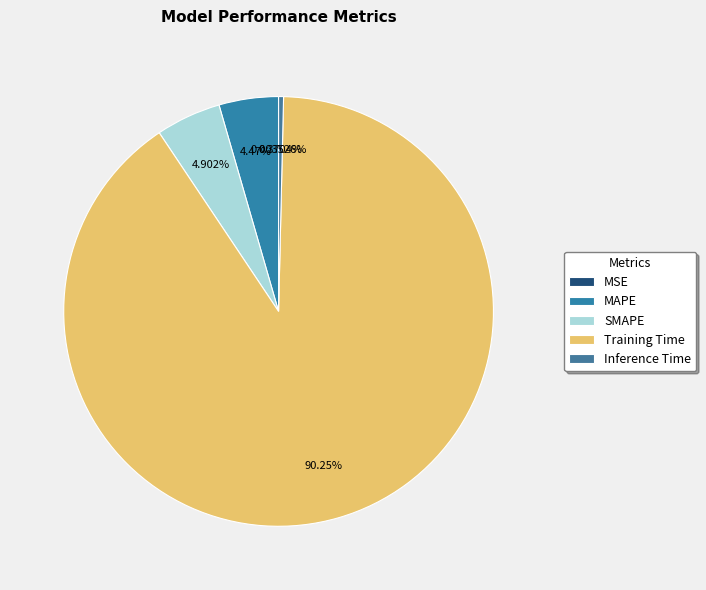

The Inference Time slice represents 0% of the pie. True or false?

True